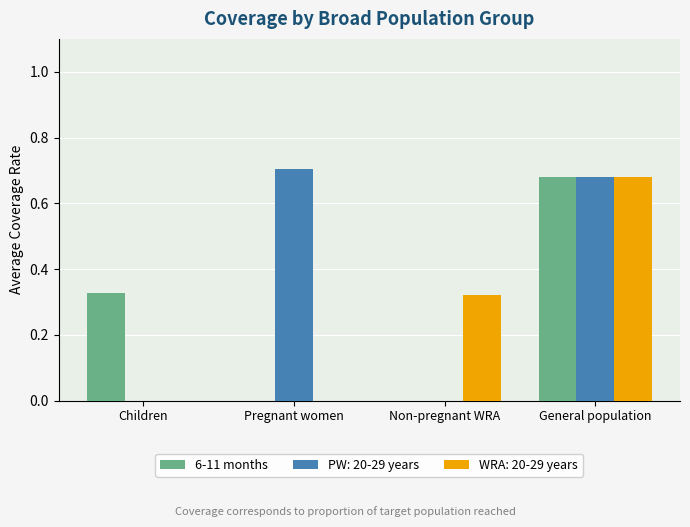

How many distinct data groups are displayed?

3